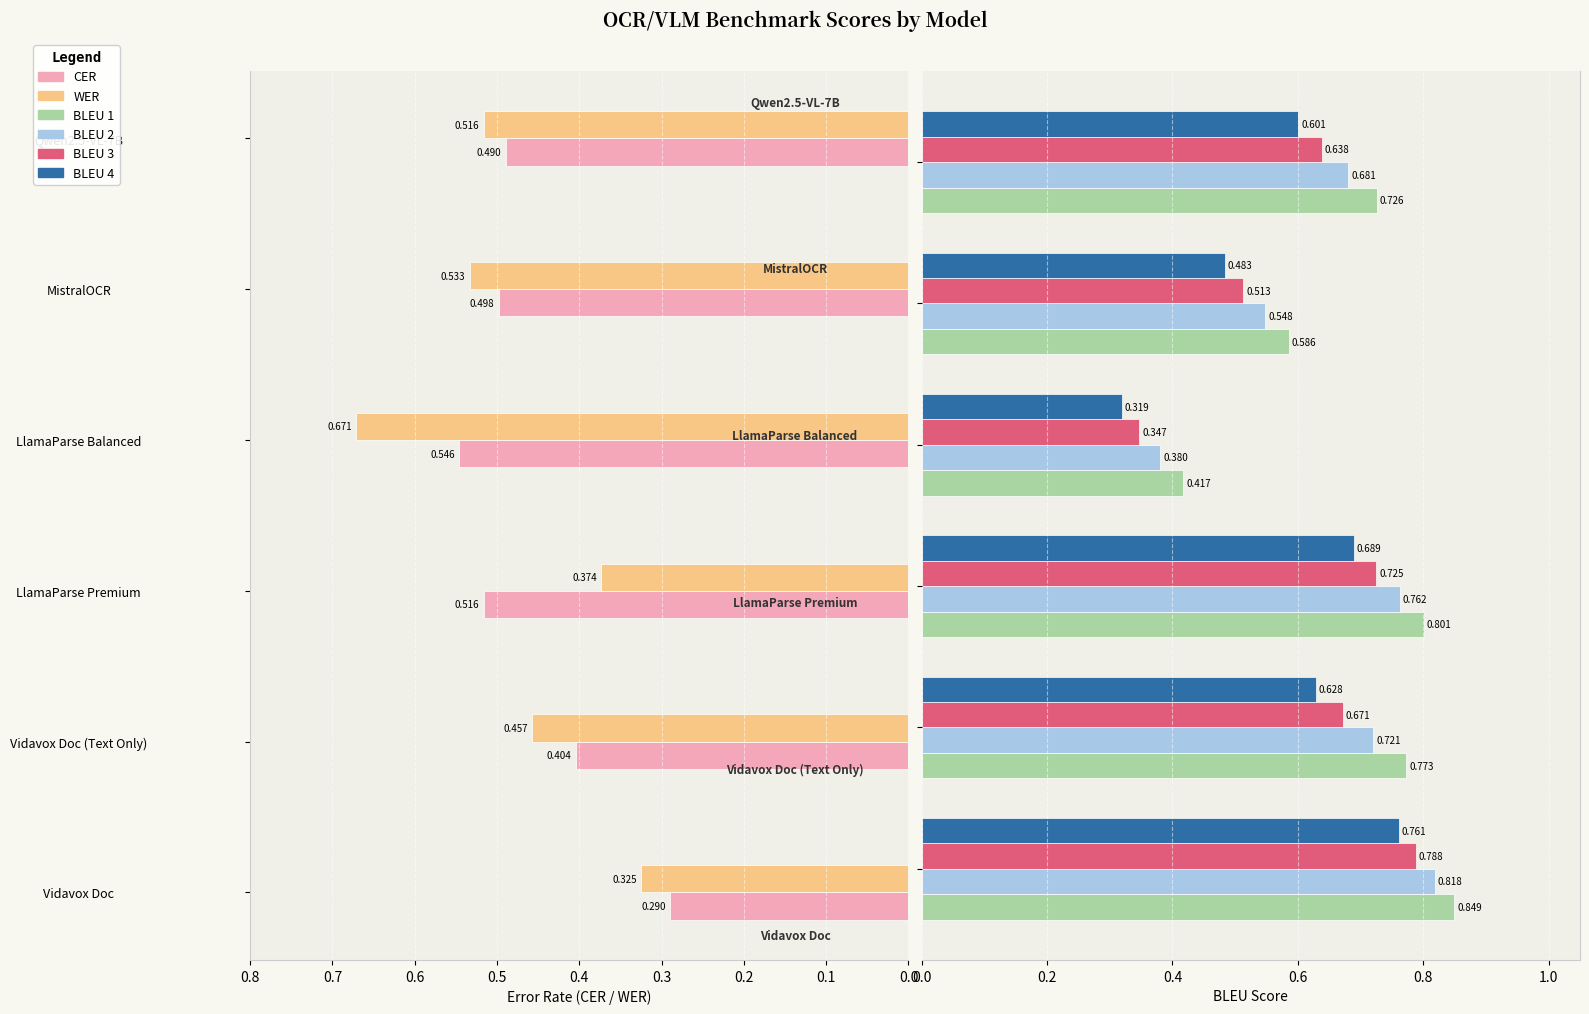

What are all the series names shown in the legend?

CER, WER, BLEU 1, BLEU 2, BLEU 3, BLEU 4